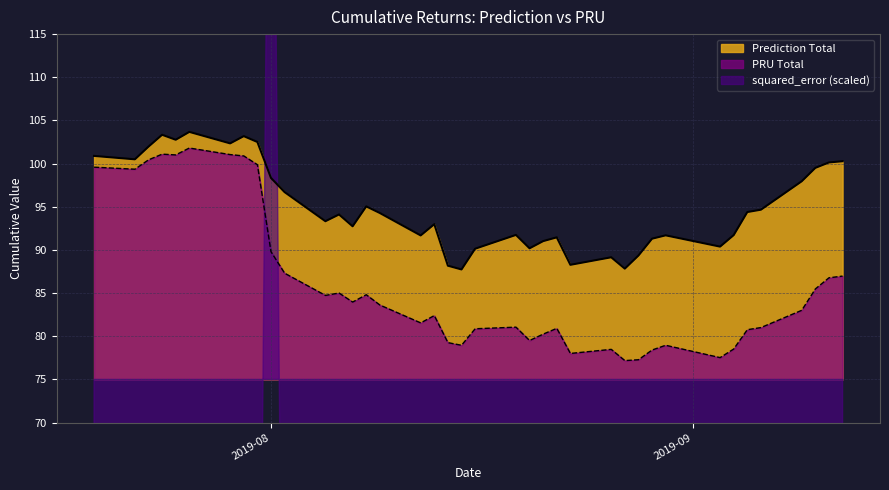

How many interior local valleys does the Prediction Total series have?

11